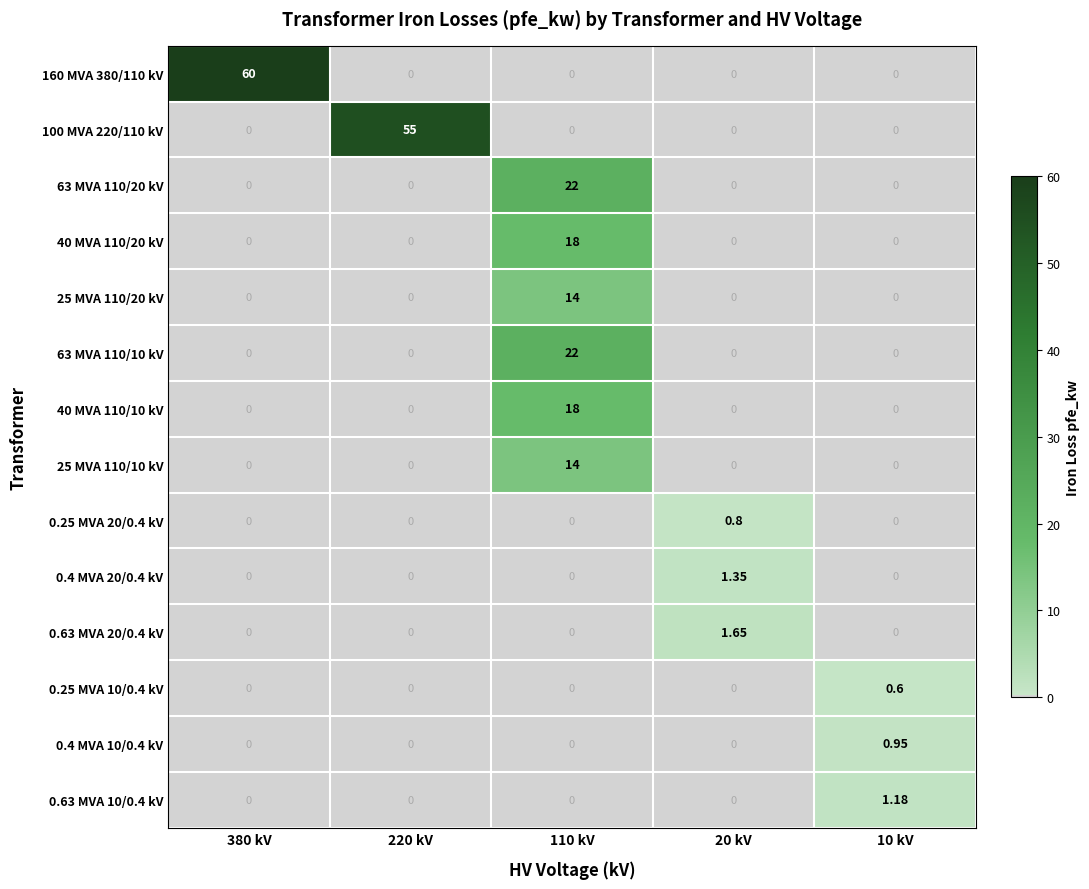

Is the value of 63 MVA 110/10 kV at 110 kV greater than the value of 0.63 MVA 20/0.4 kV at 220 kV?

Yes